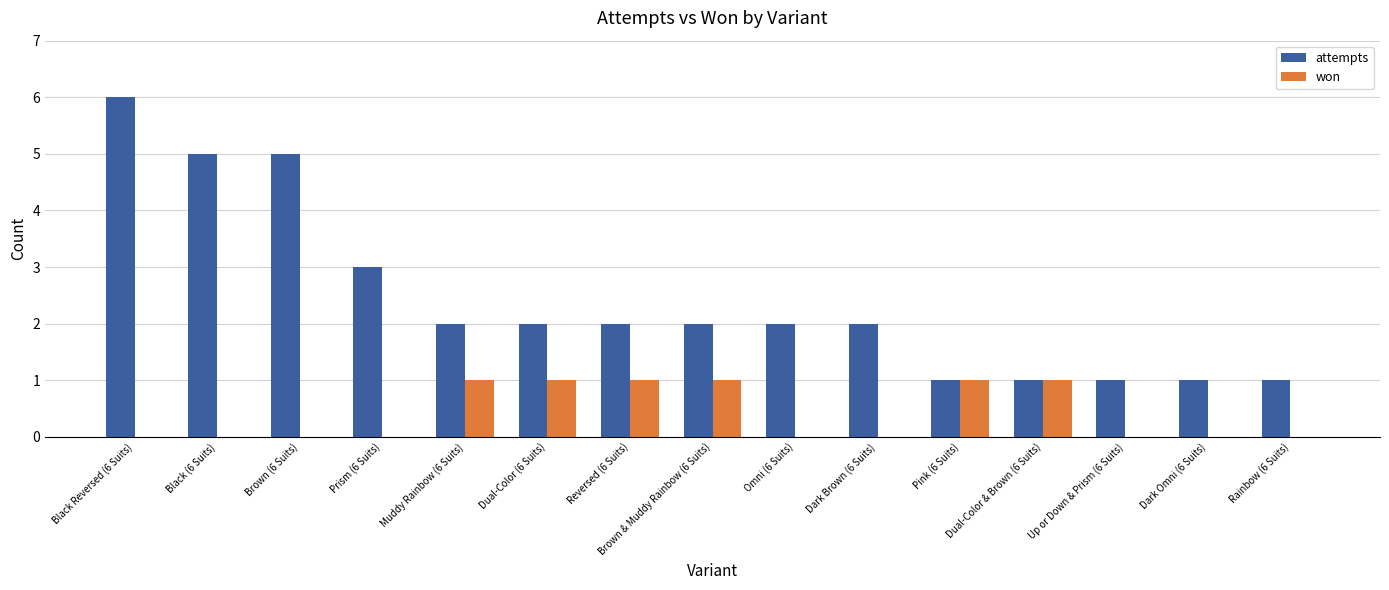

What is the maximum value shown in the chart?

6